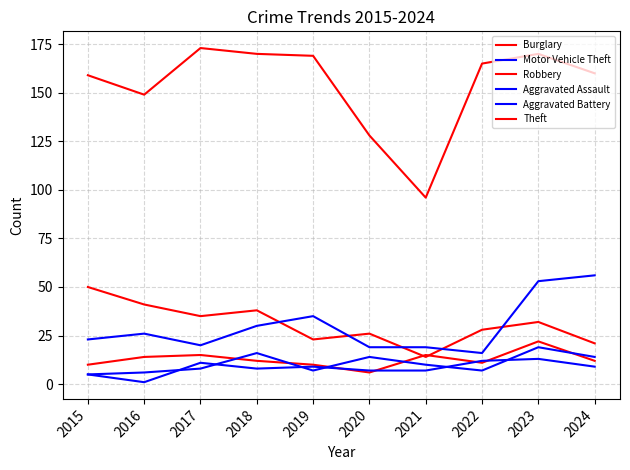

At which label is Aggravated Battery closest to 7?

2020